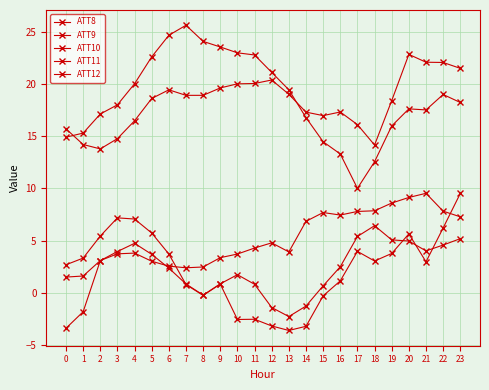

How many lines are shown in the chart?

5